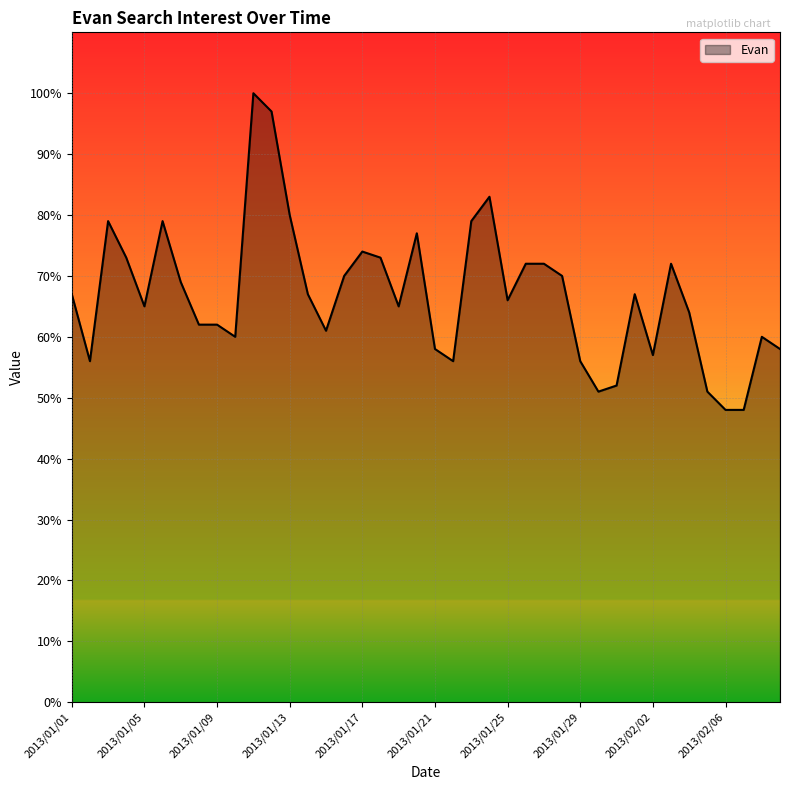

What is the maximum value shown in the chart?

100